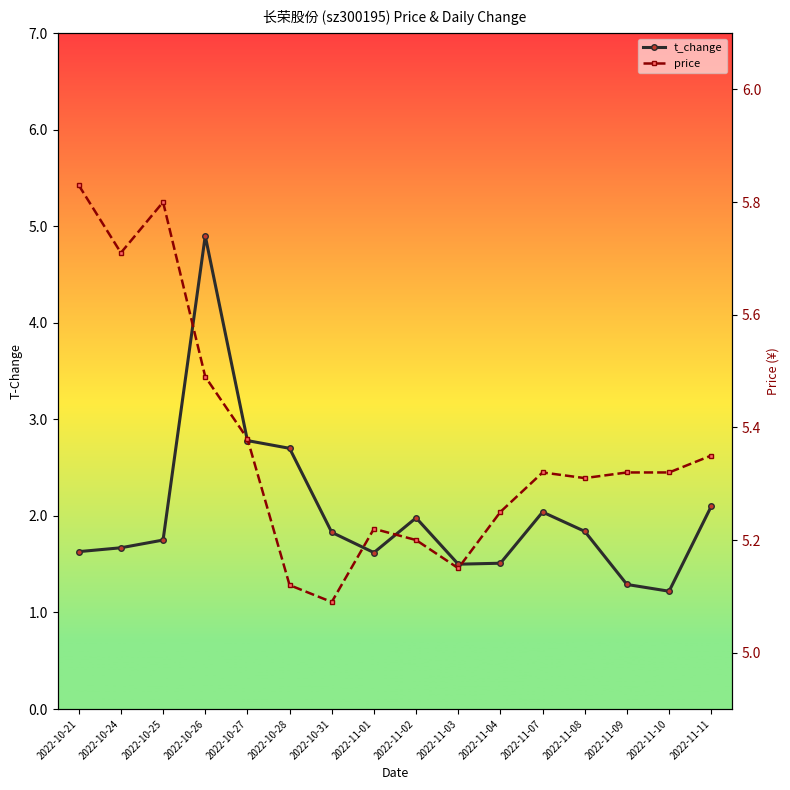

Which series has the largest range (max minus min)?

t_change